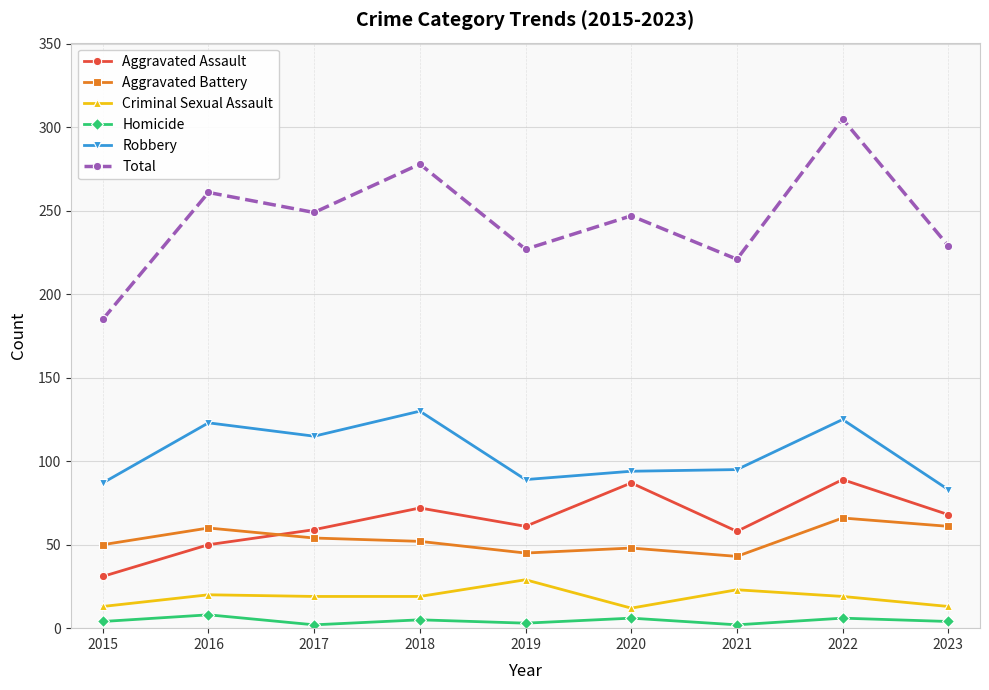

Which series has the widest spread of values?

Total